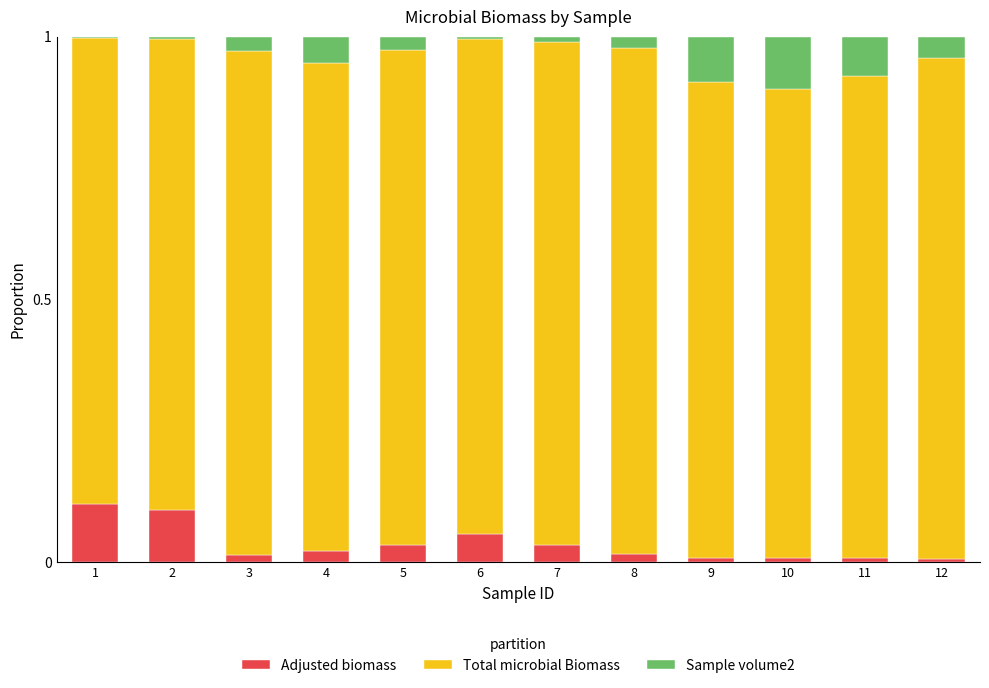

Are the bars grouped side by side (vs. stacked)?

No